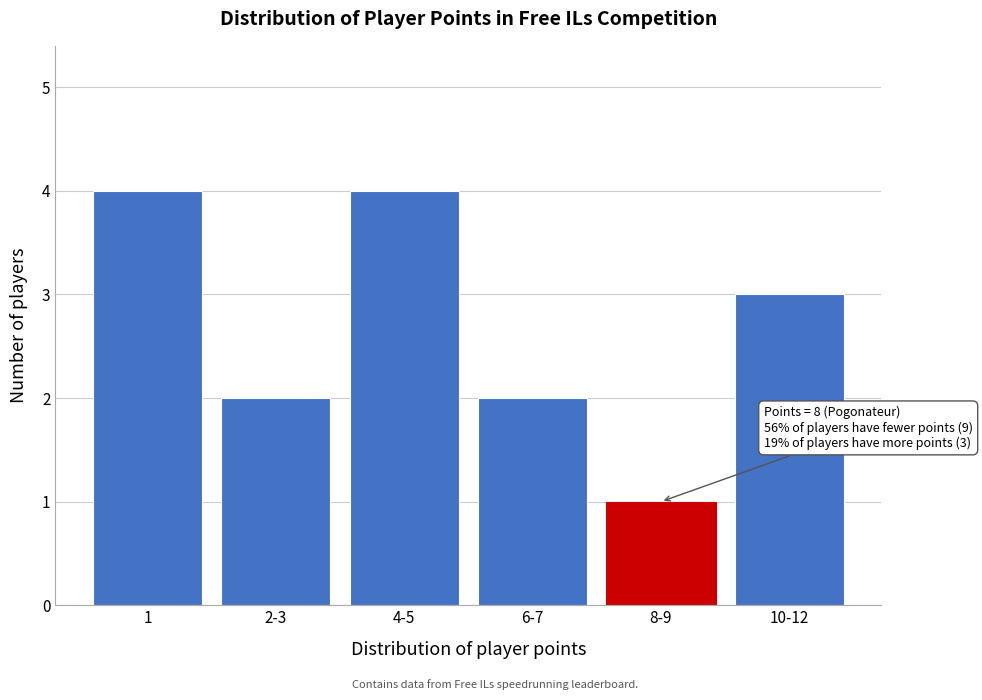

Reading left to right, list all the values displayed in this chart.

4	2	4	2	1	3